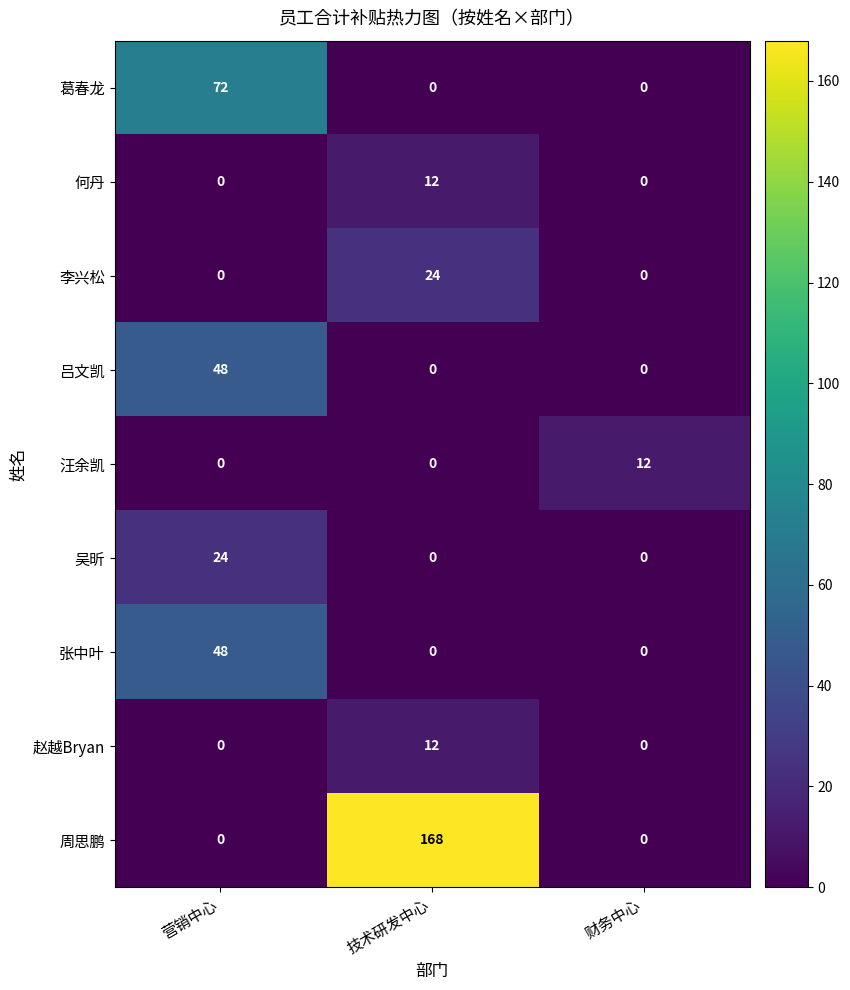

What is the difference between the maximum and second lowest values in the 李兴松 series?

24